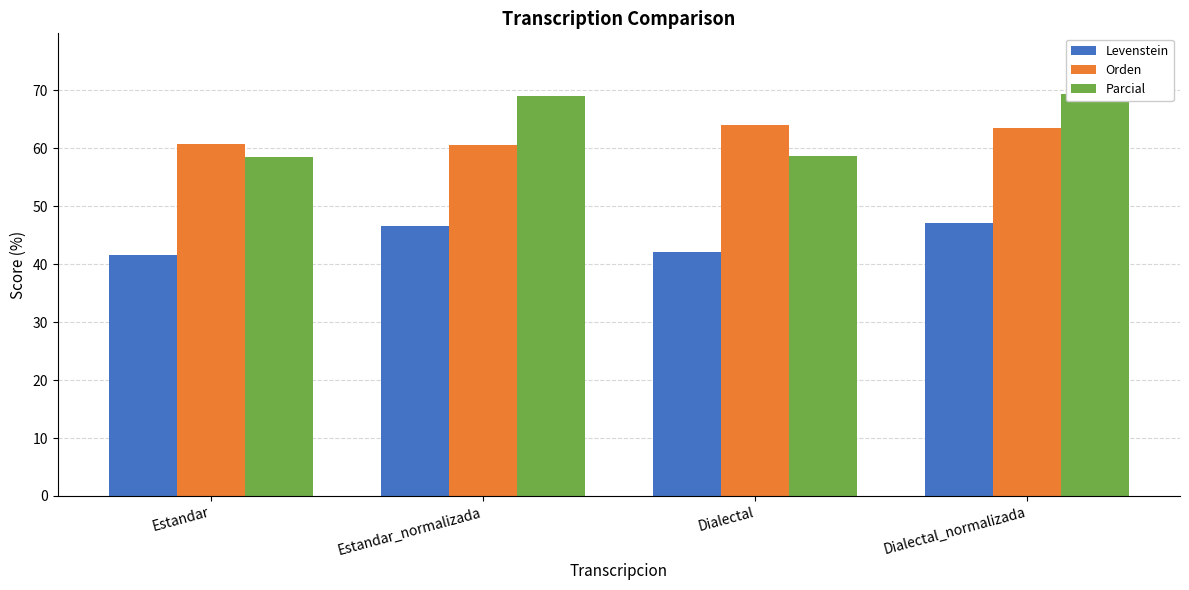

What is the sum of the Levenstein values at Dialectal_normalizada and Estandar_normalizada?

93.7